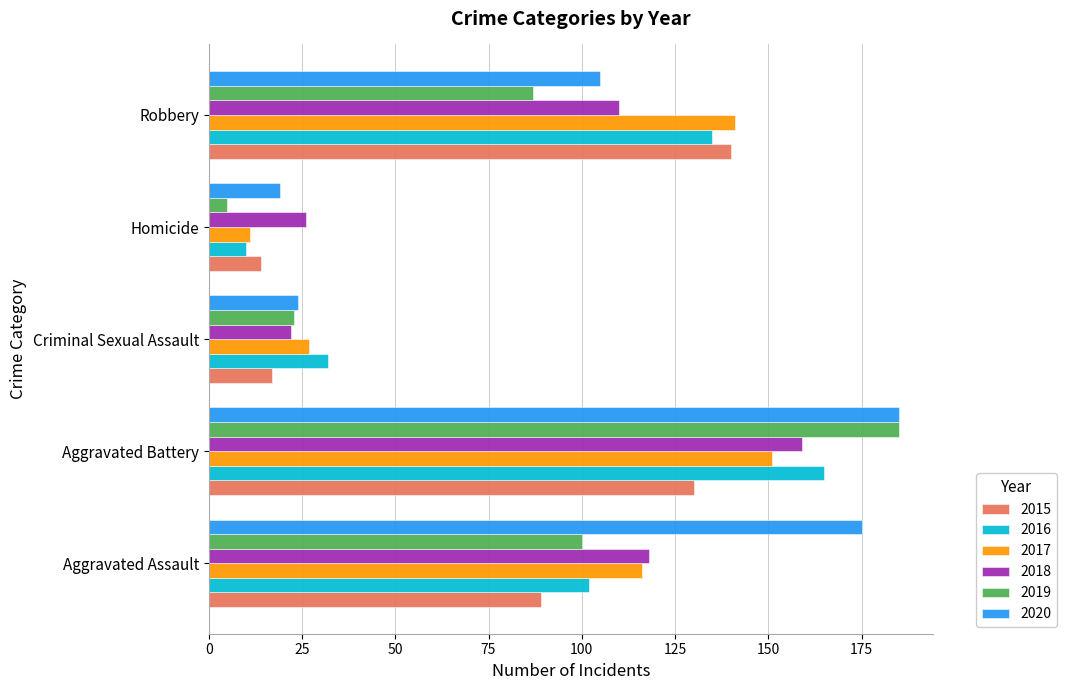

What is the difference between the maximum and second lowest values in the 2017 series?

124